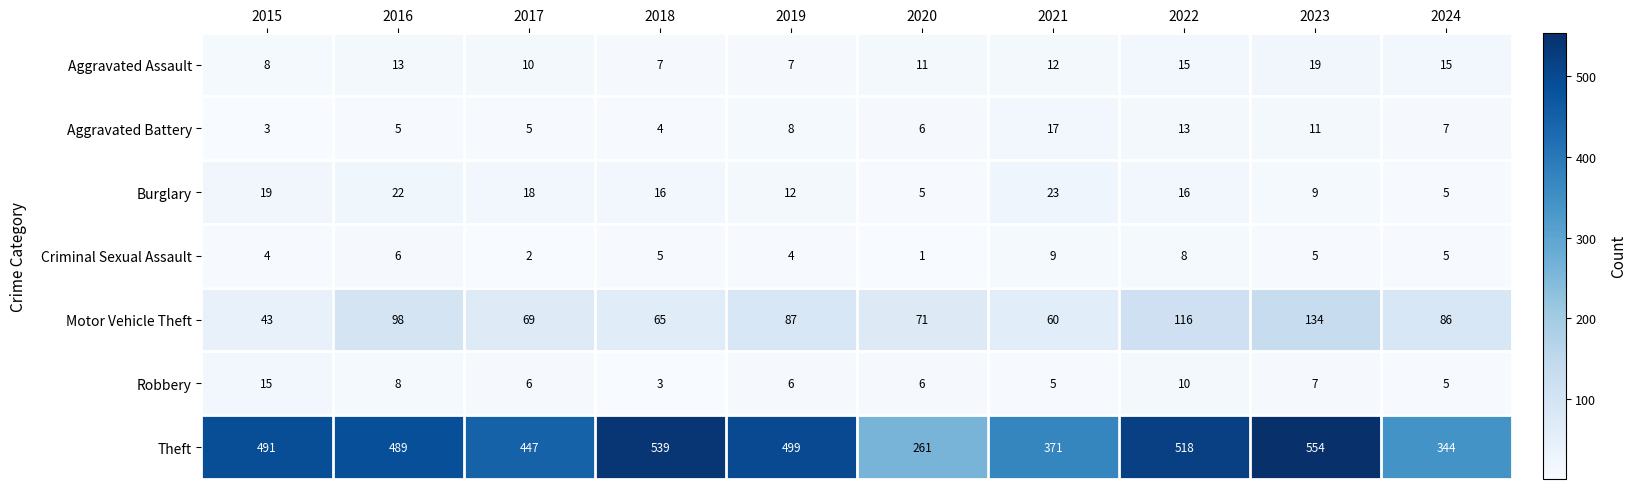

What is the spread (max minus min) of values at 2017?

445